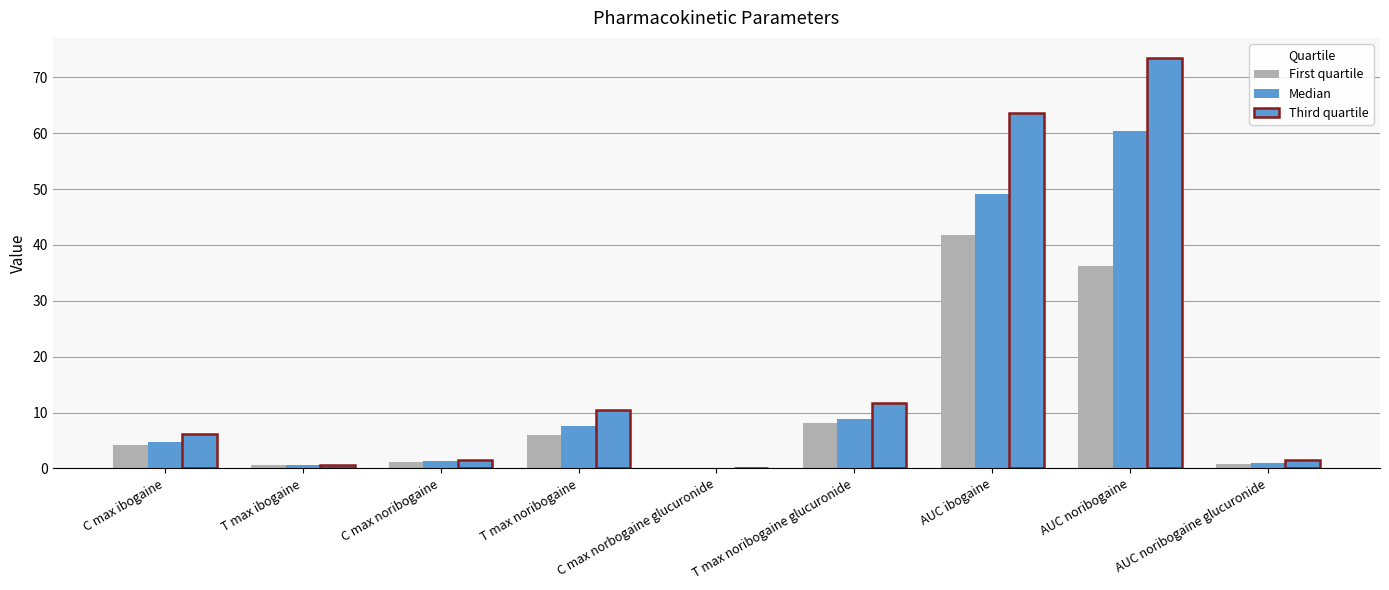

Read the Third quartile value at C max ibogaine.

6.1